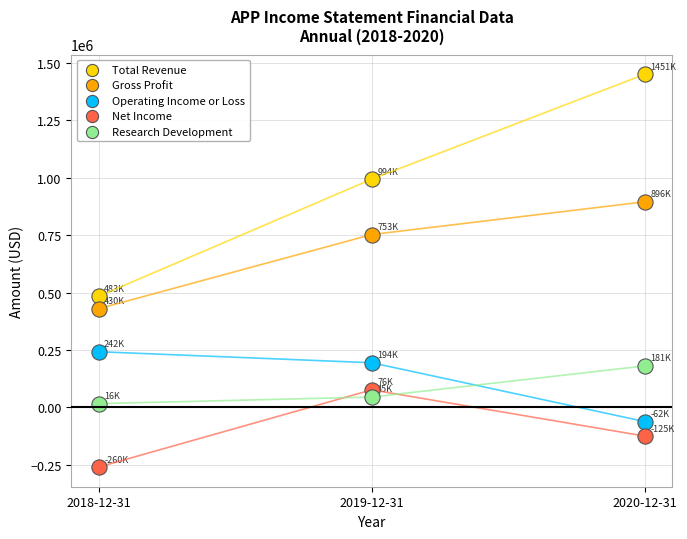

In the Total Revenue series, what Y value is closest to 967250?

994100